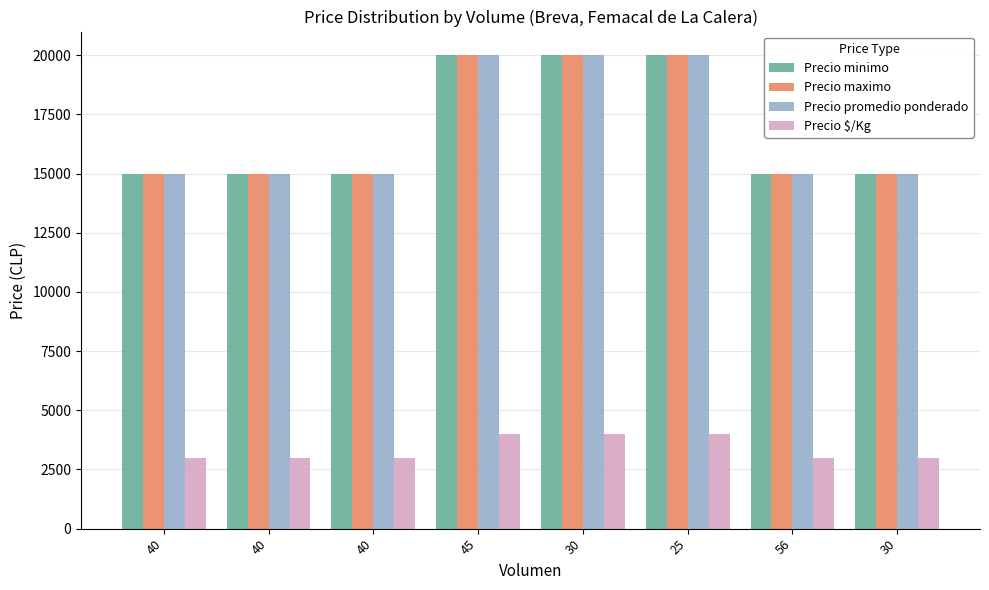

What are all the series names shown in the legend?

Precio minimo, Precio maximo, Precio promedio ponderado, Precio $/Kg